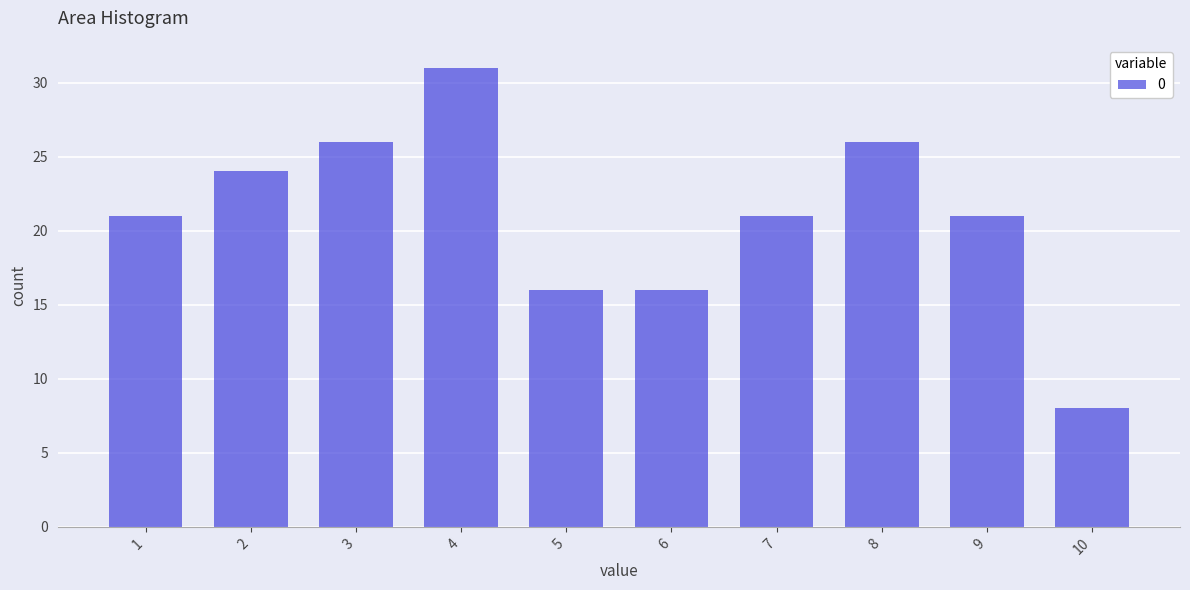

Reading left to right, list all the values displayed in this chart.

1=21	2=24	3=26	4=31	5=16	6=16	7=21	8=26	9=21	10=8